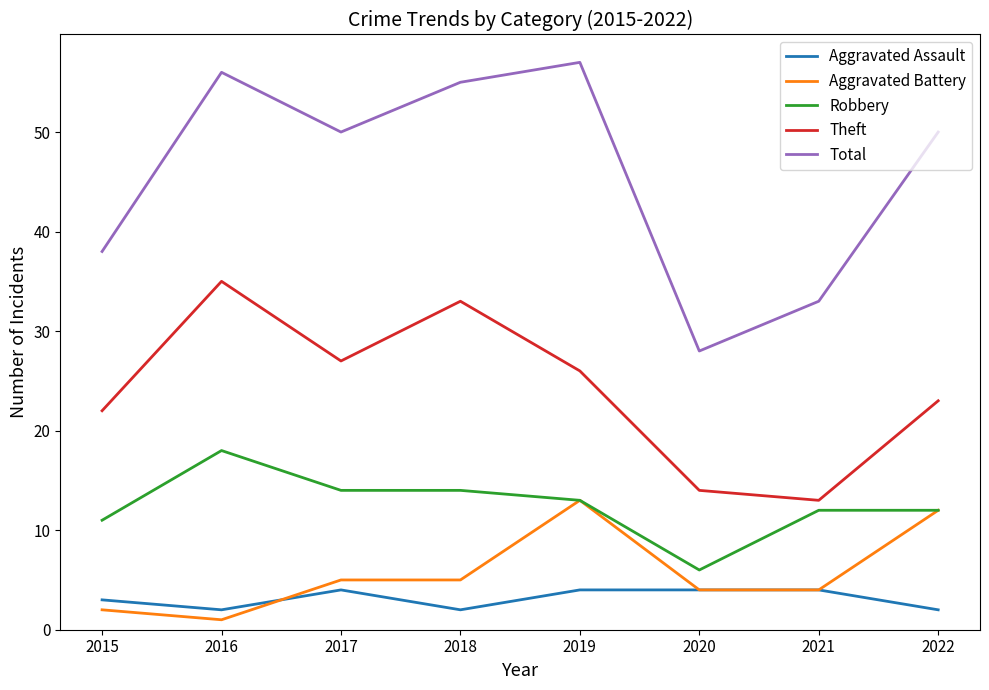

What is the difference between the Robbery values at 2017 and 2019?

1